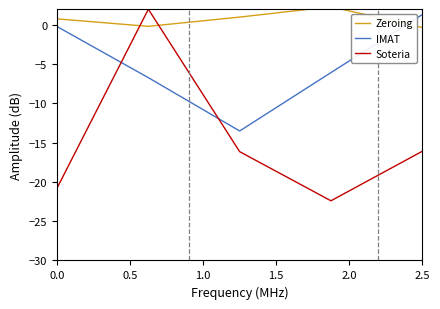

What is the difference between the maximum and minimum values in the Soteria series?

24.4